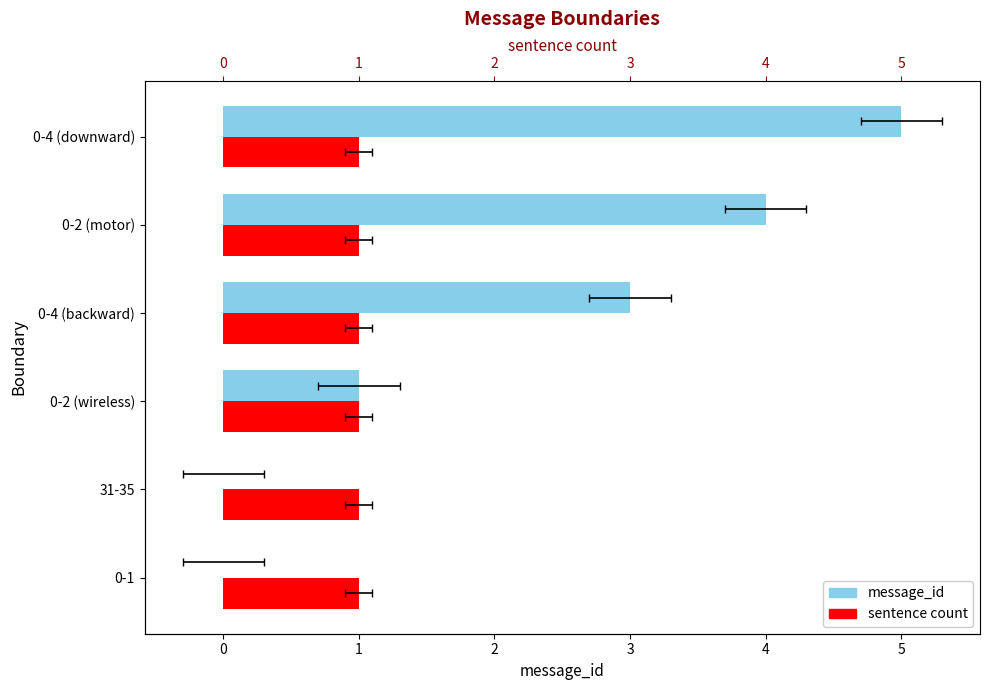

The sentence count series shows 0.1 at −1. True or false?

False